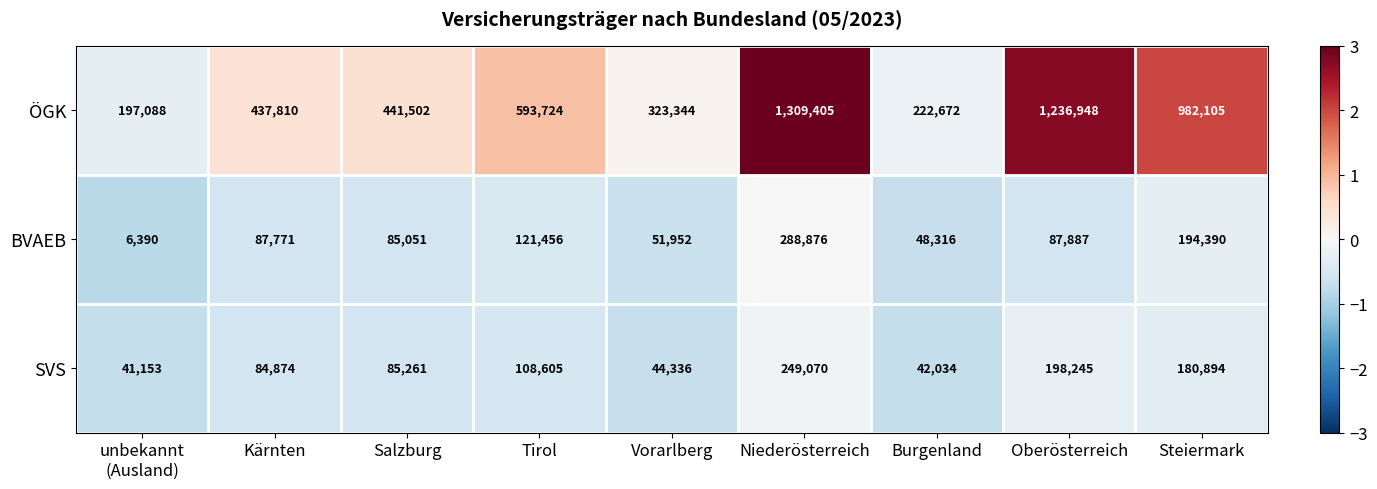

At Tirol, list the series in order from largest to smallest.

ÖGK, BVAEB, SVS